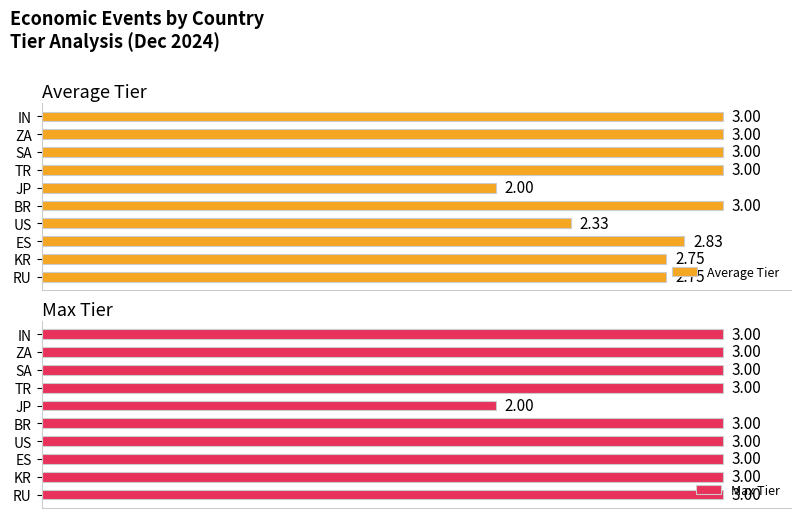

What is the value of the Average Tier bar at the 9th from the left?

3.0